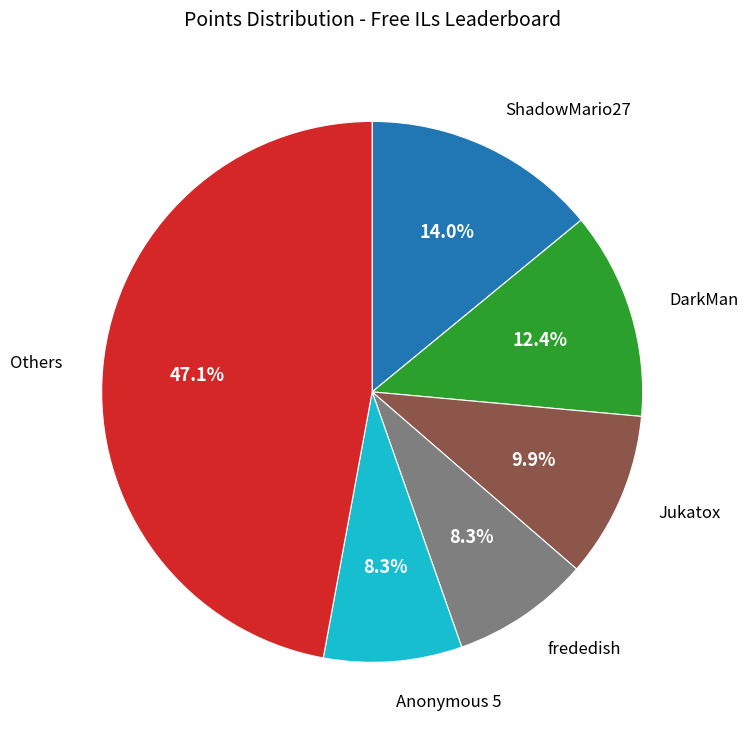

Is there a majority slice in this chart?

No